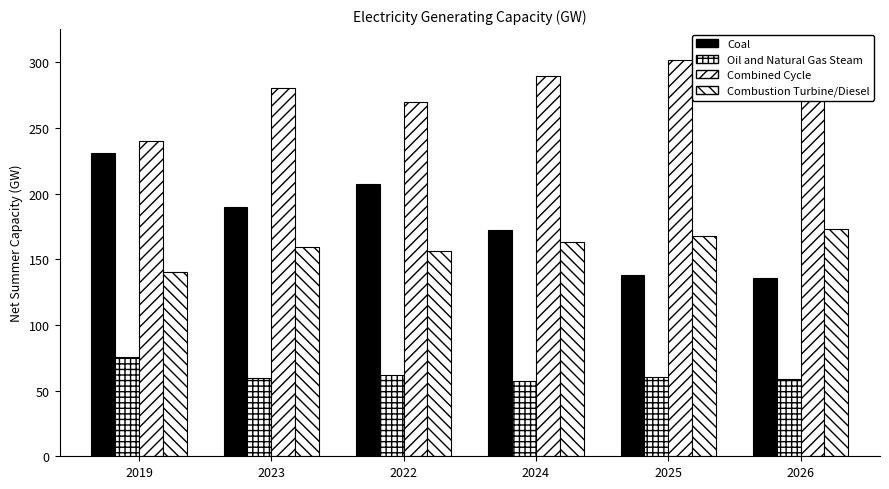

Reading right to left, what are all the values shown in this chart?

Coal: 135.4	138.3	172.3	207.5	190.0	231.1
Oil and Natural Gas Steam: 58.5	60.2	56.9	61.7	59.4	75.2
Combined Cycle: 309.7	301.3	289.1	269.5	280.4	239.9
Combustion Turbine/Diesel: 172.7	168.0	163.2	156.0	159.4	140.5